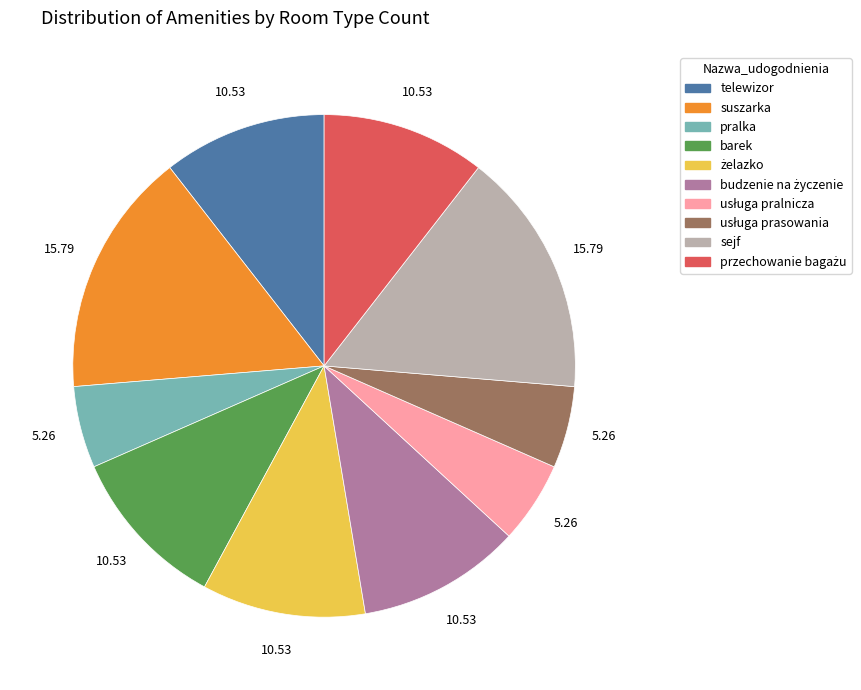

Is pralka the majority of the pie?

No